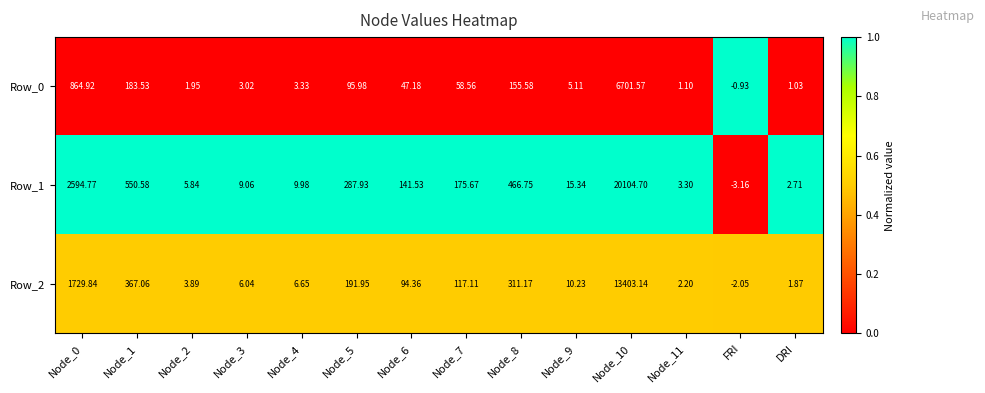

At which label does Row_2 reach its minimum?

FRI